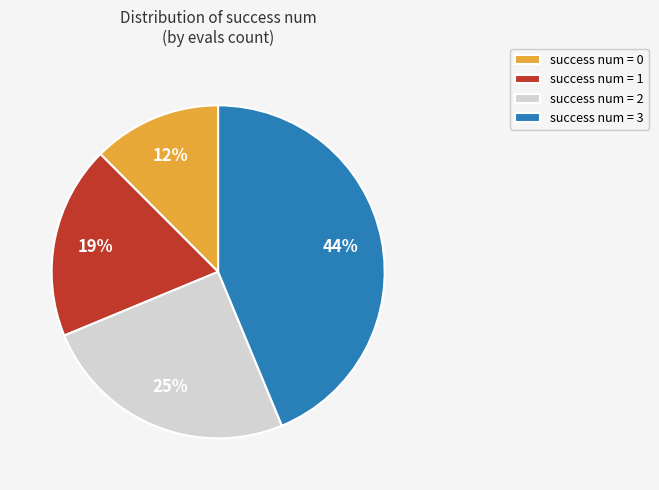

To the nearest percent, what is the average slice percentage?

25%